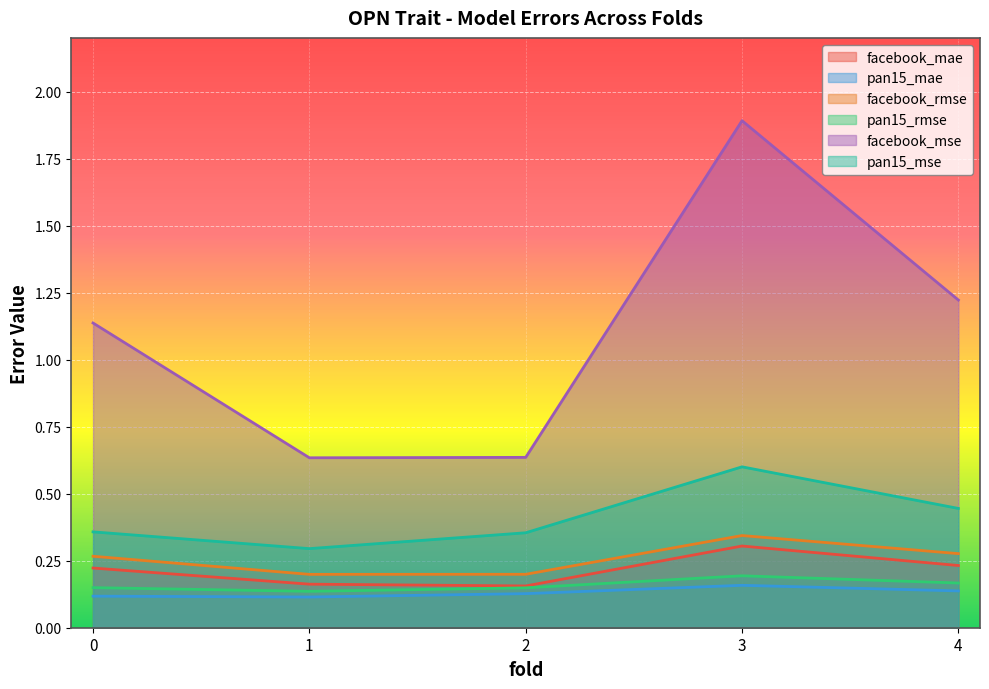

At which category is the sum across all series the highest?

3